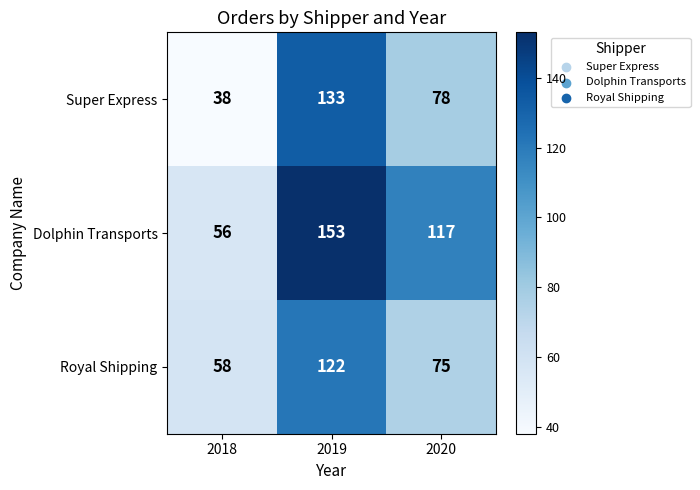

What is the difference between the highest and lowest values at 2019?

31